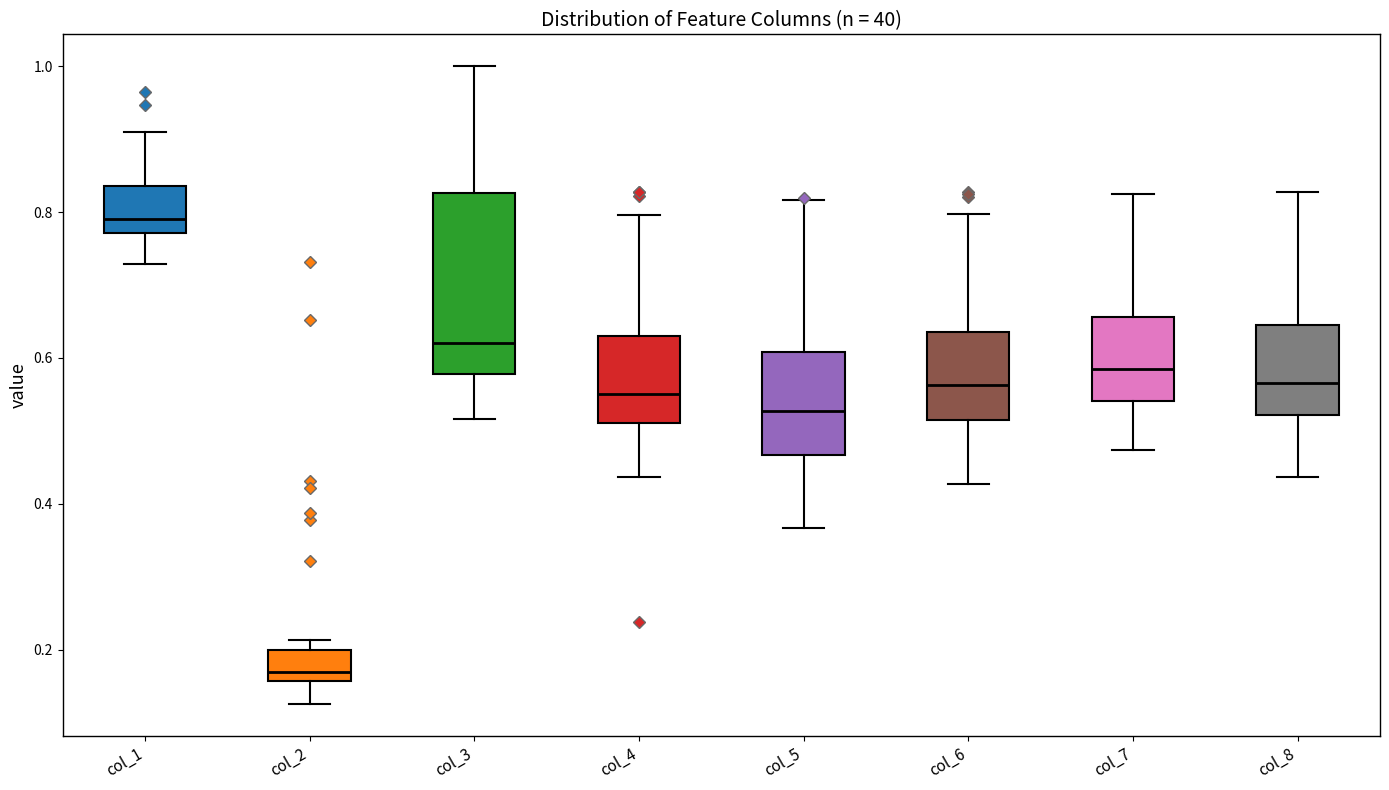

Reading left to right, read every box against the y-axis: the position of its median line, the range the box covers, and the ends of its whiskers. The values are not printed on the chart, so give them approximately, as read against the axis.

col_1: median 0.80, box 0.78 to 0.84, whiskers 0.72 to 0.90
col_2: median 0.16 (just above the box's lower edge), box 0.16 to 0.20, whiskers 0.12 to 0.22
col_3: median 0.62, box 0.58 to 0.82, whiskers 0.52 to 1.00
col_4: median 0.56, box 0.52 to 0.64, whiskers 0.44 to 0.80
col_5: median 0.52, box 0.46 to 0.60, whiskers 0.36 to 0.82
col_6: median 0.56, box 0.52 to 0.64, whiskers 0.42 to 0.80
col_7: median 0.58, box 0.54 to 0.66, whiskers 0.48 to 0.82
col_8: median 0.56, box 0.52 to 0.64, whiskers 0.44 to 0.82